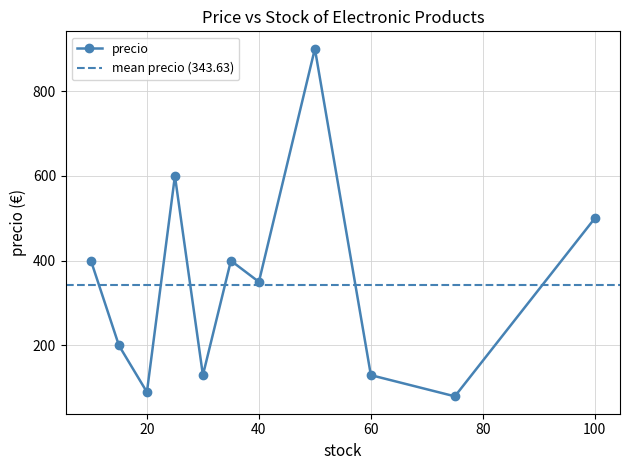

What is the difference between the maximum and minimum values?

820.0